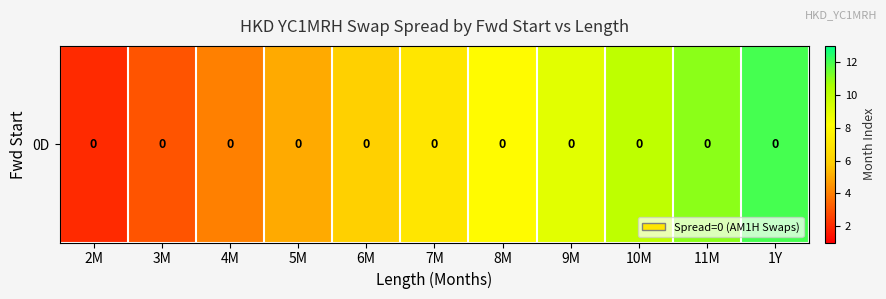

Reading left to right, transcribe all the data shown in this chart.

2	3	4	5	6	7	8	9	10	11	12